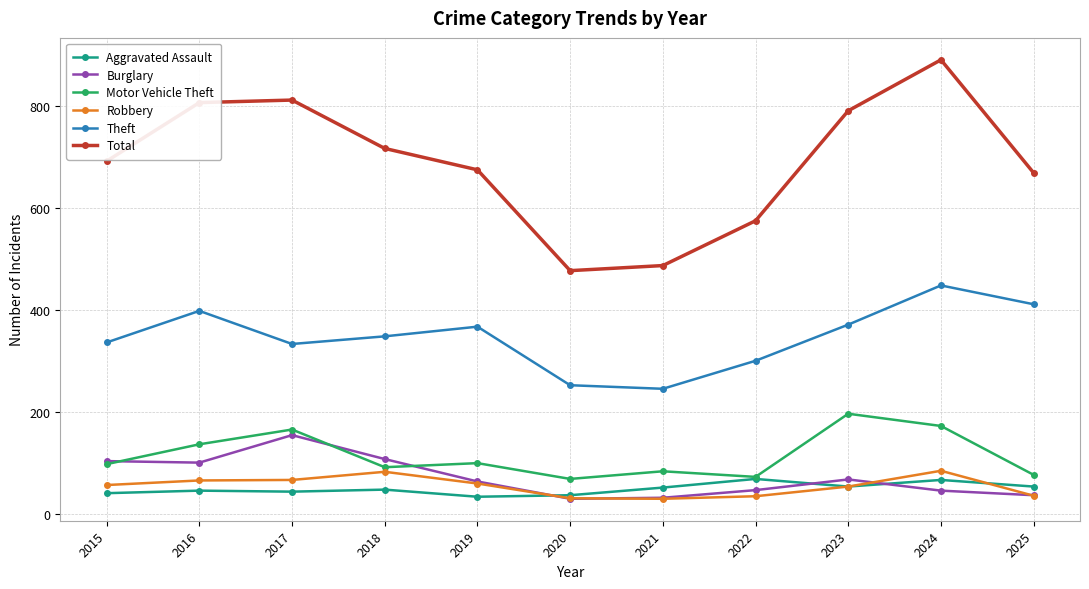

Is it true that Total equals 982 at 2019?

False